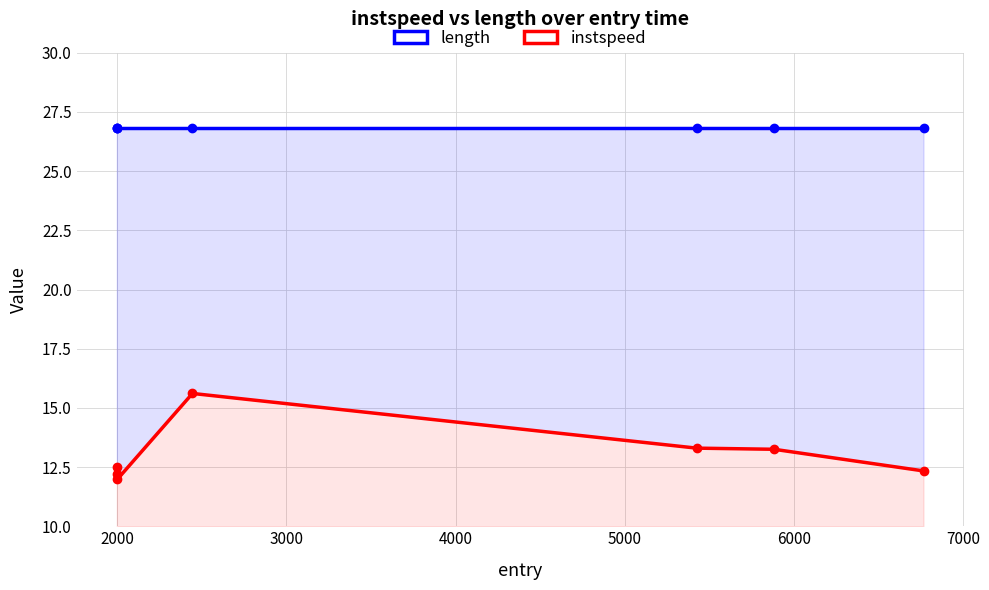

True or false: length and instspeed cross at least once.

False